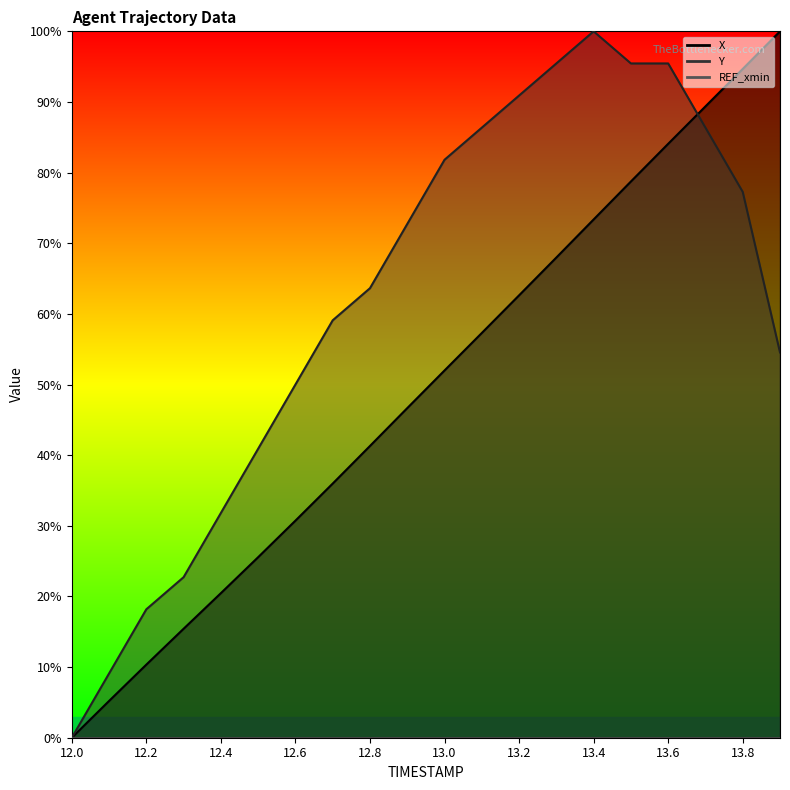

What is the total value across all series at 13.7?

175.7